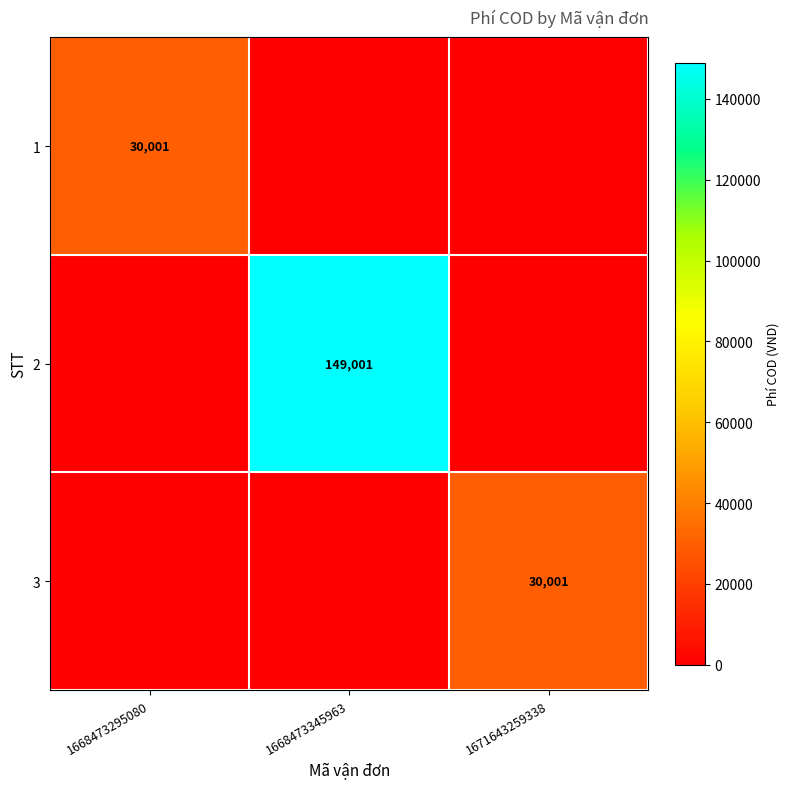

The 2 series shows 149001 at 1668473345963. True or false?

True